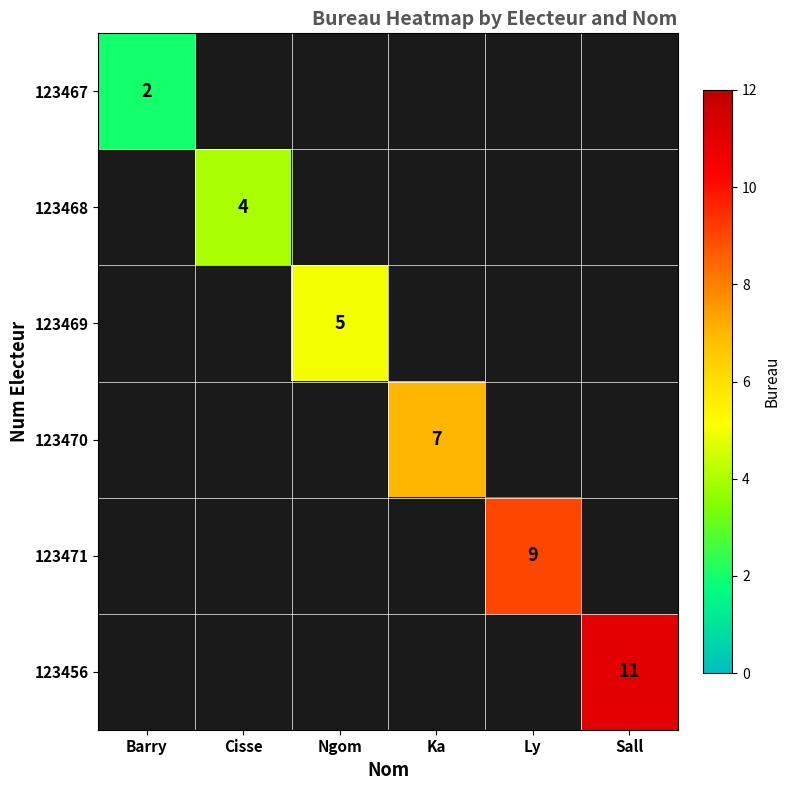

Is it true that 123470 equals 2 at Ka?

False